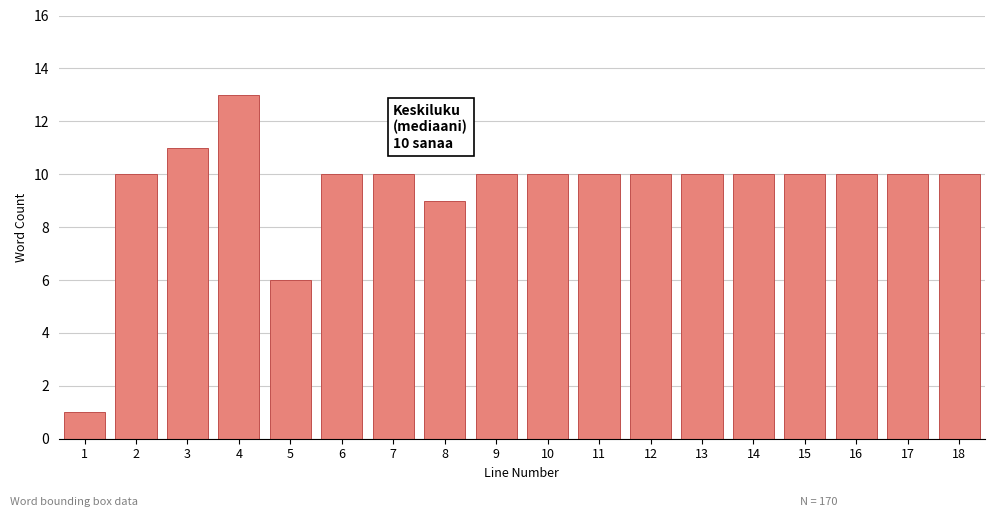

Reading left to right, extract all data points from this chart.

1	10	11	13	6	10	10	9	10	10	10	10	10	10	10	10	10	10